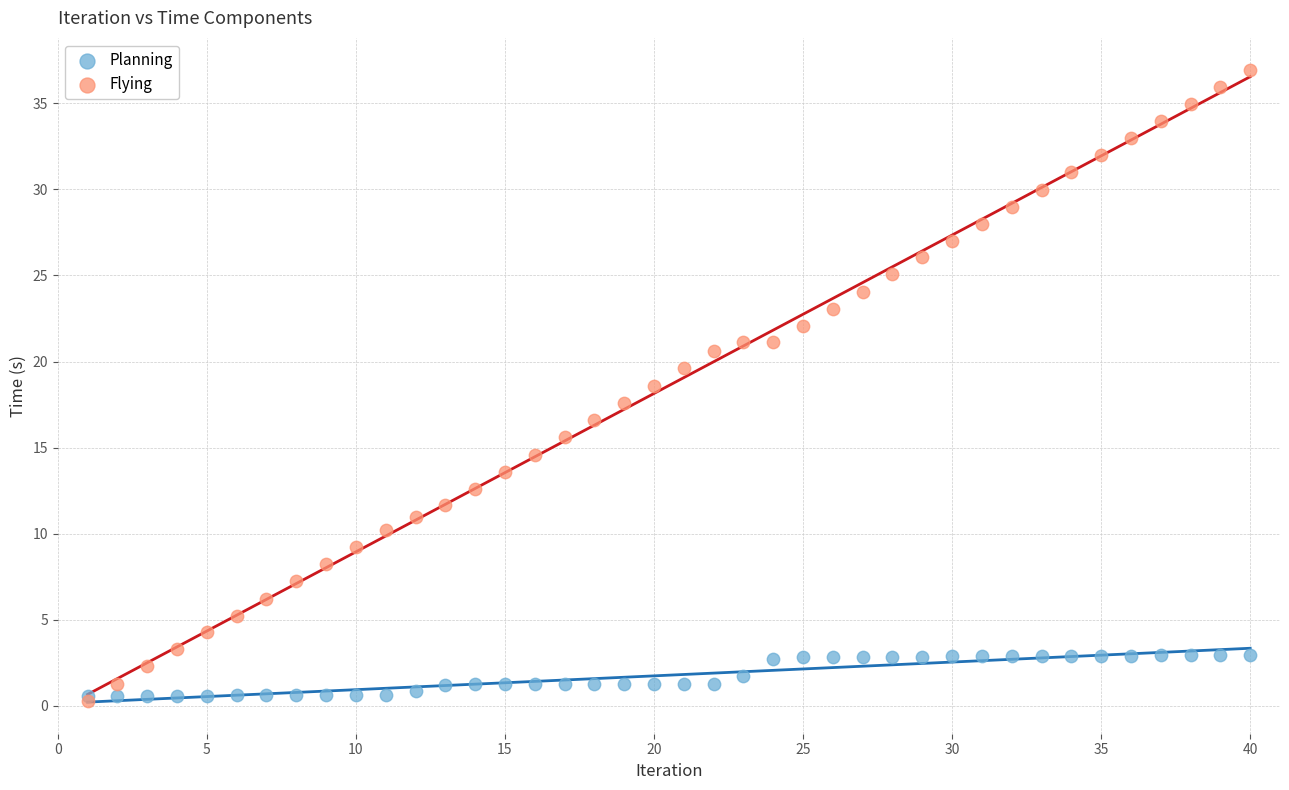

What are all the series names shown in the legend?

Planning, Flying